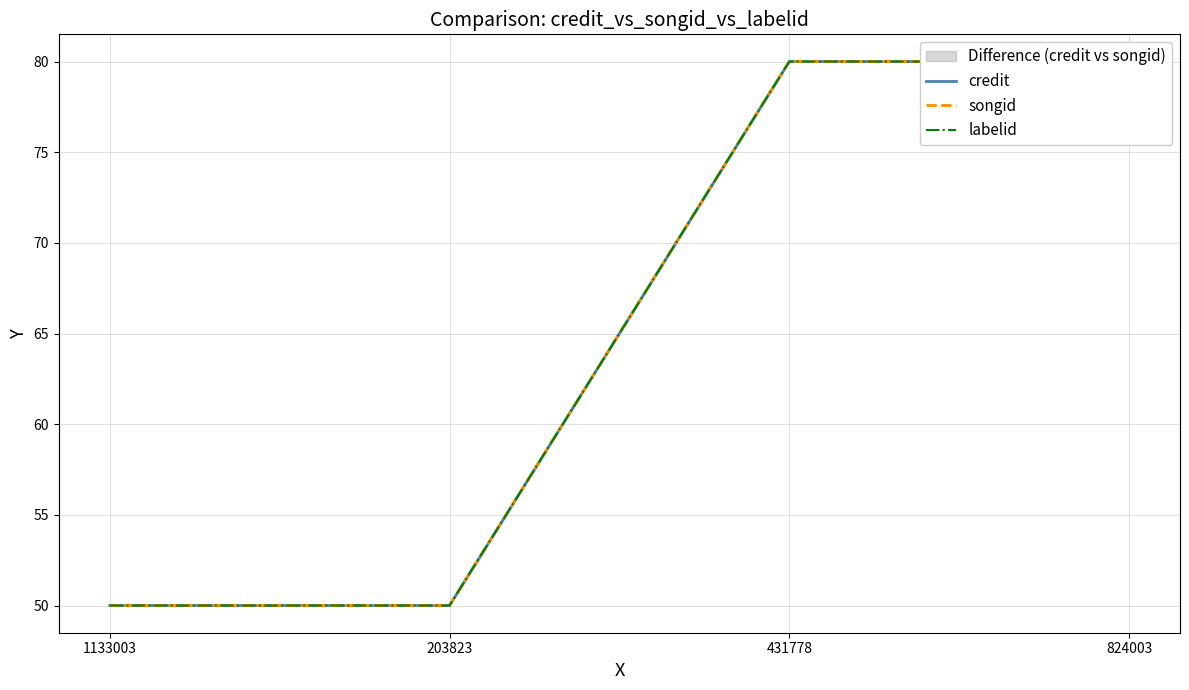

True or false: credit and labelid cross at least once.

False